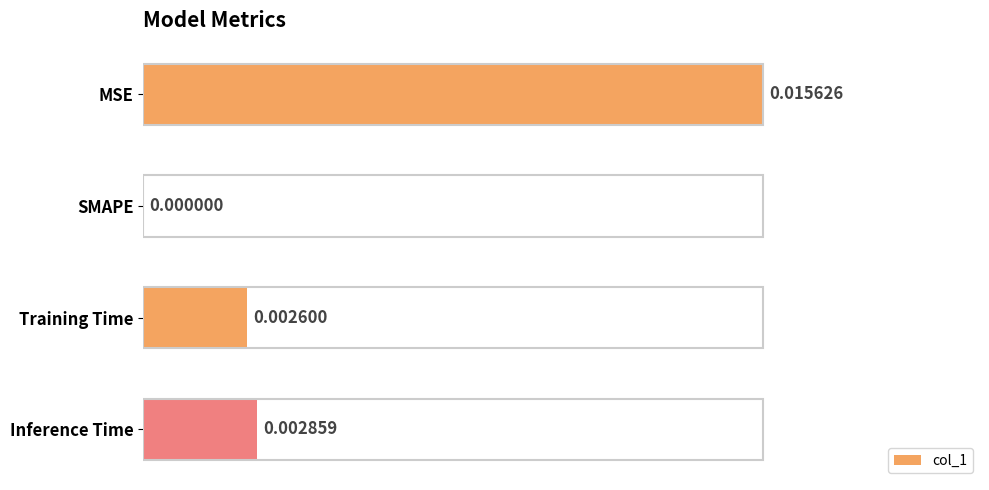

Which label corresponds to the largest value in the chart?

MSE